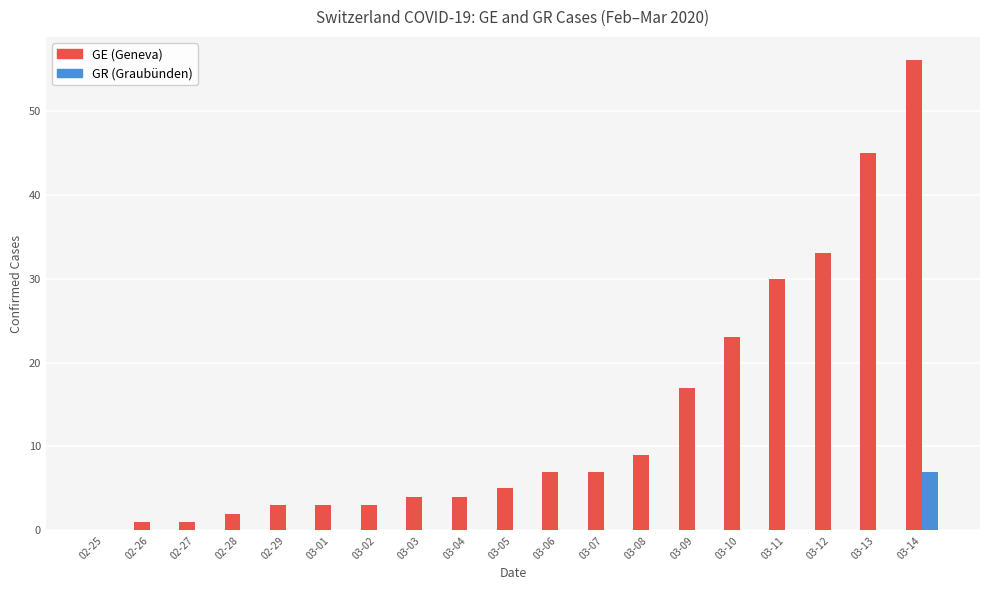

What is the maximum value shown in the chart?

56